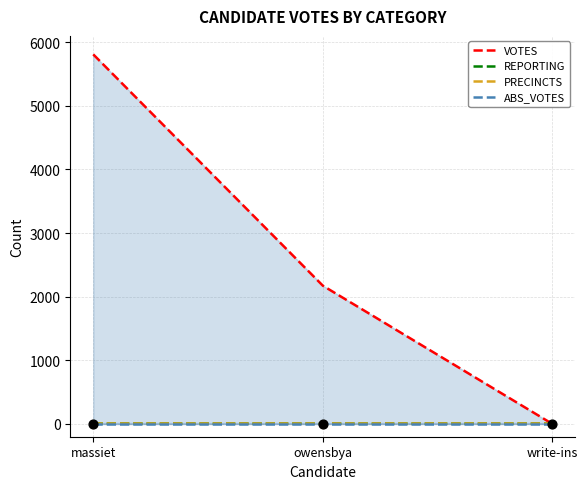

Which series contains the lowest Y value?

VOTES